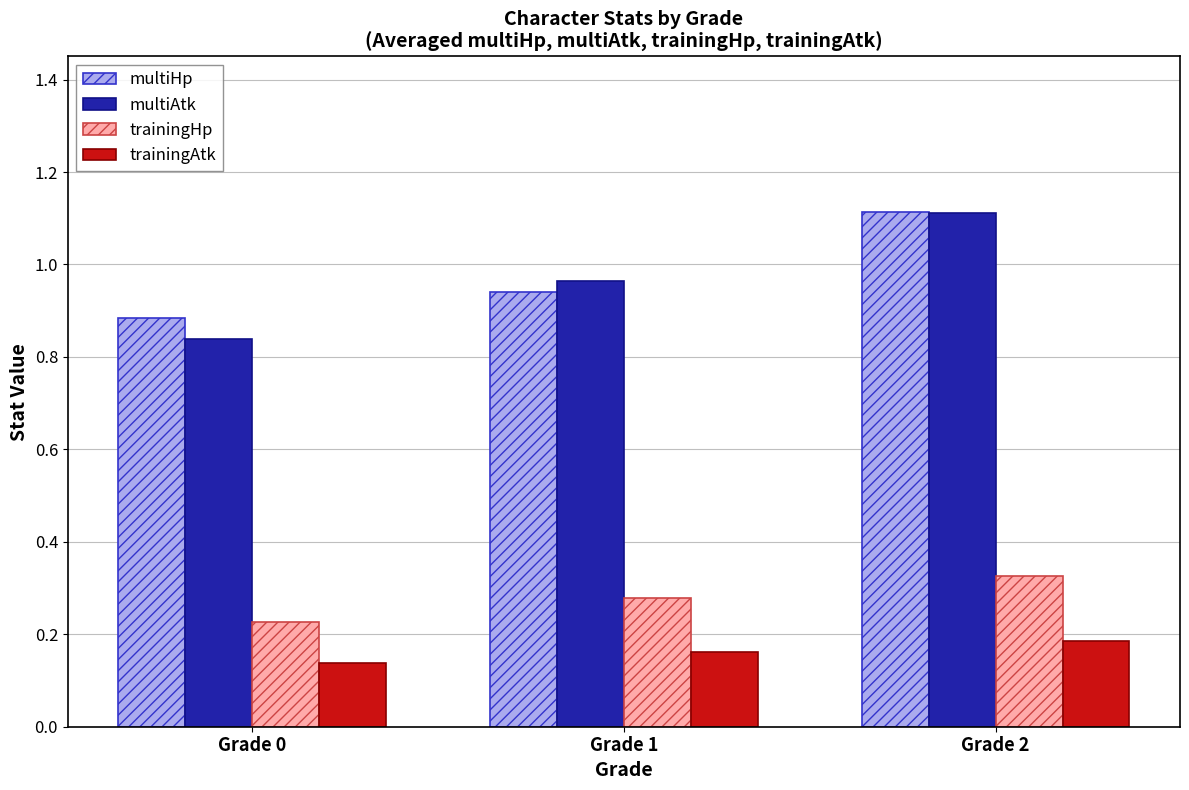

Is the value of multiHp at Grade 0 greater than the value of trainingHp at Grade 1?

Yes